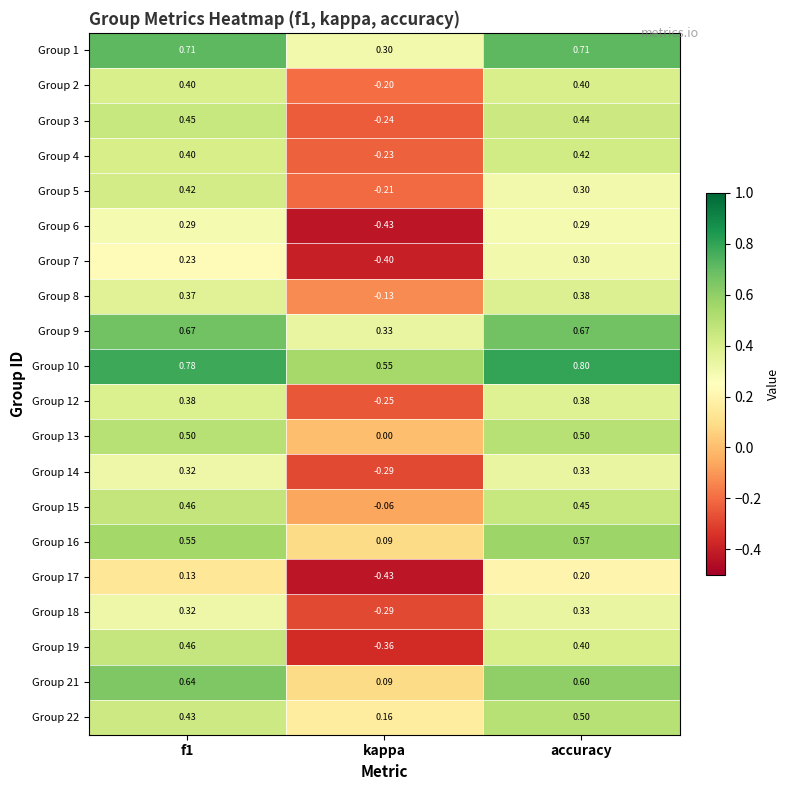

Which label corresponds to the smallest value in the chart?

kappa